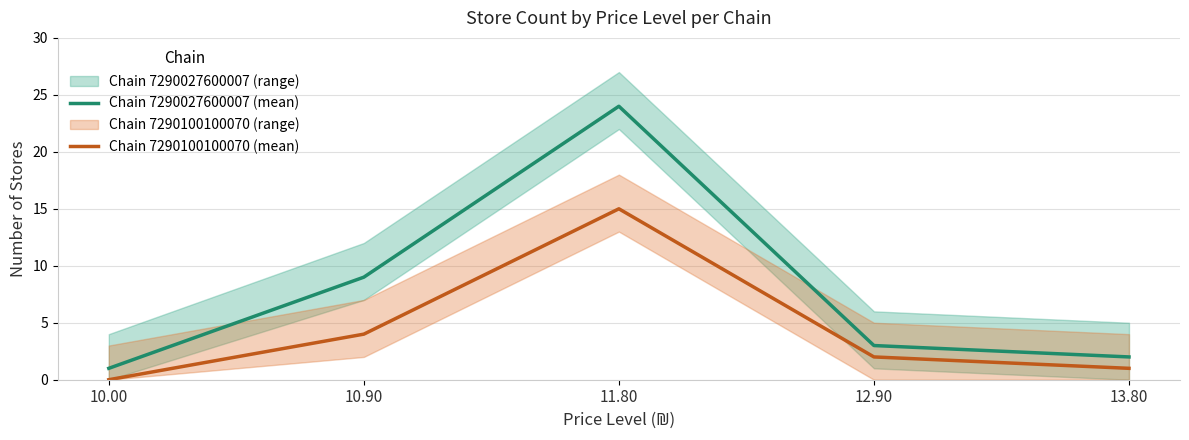

Is the value of Chain 7290100100070 (mean) at 13.80 greater than the value of Chain 7290027600007 (mean) at 12.90?

No